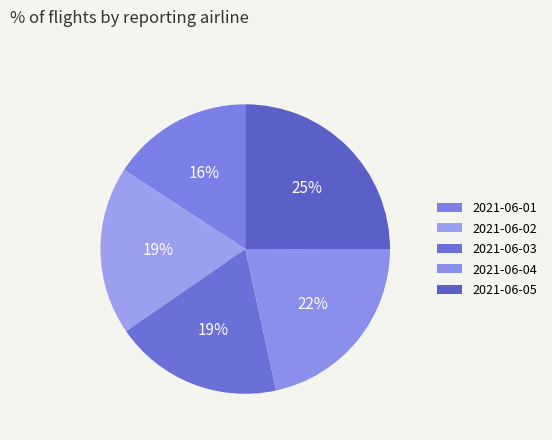

The 2021-06-03 slice represents 12% of the pie. True or false?

False